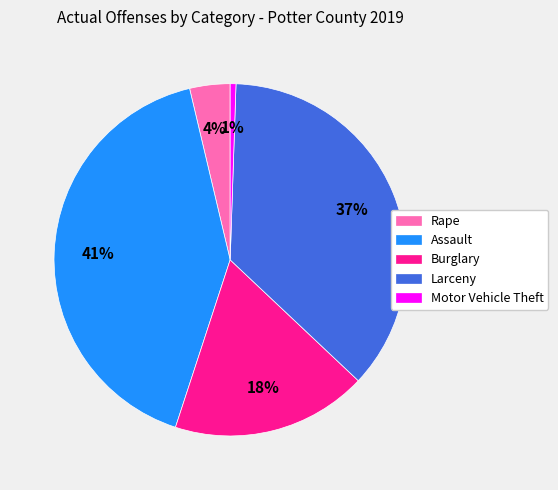

To the nearest percent, what is the average slice percentage?

20%